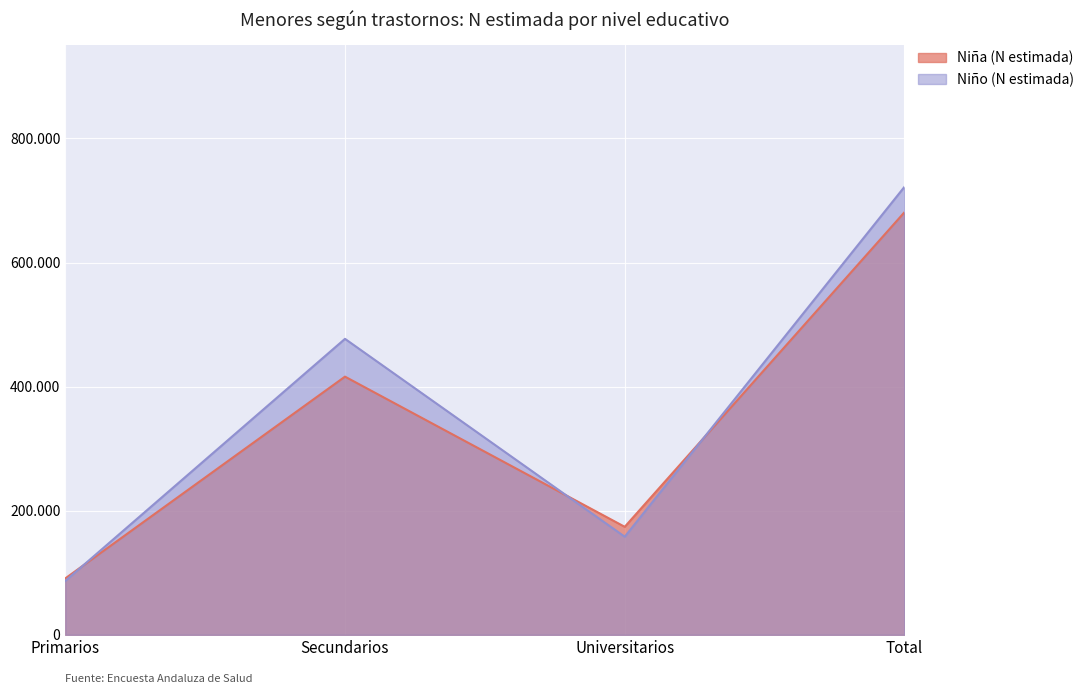

Where is Niño (N estimada) nearest to the value 404409?

Secundarios